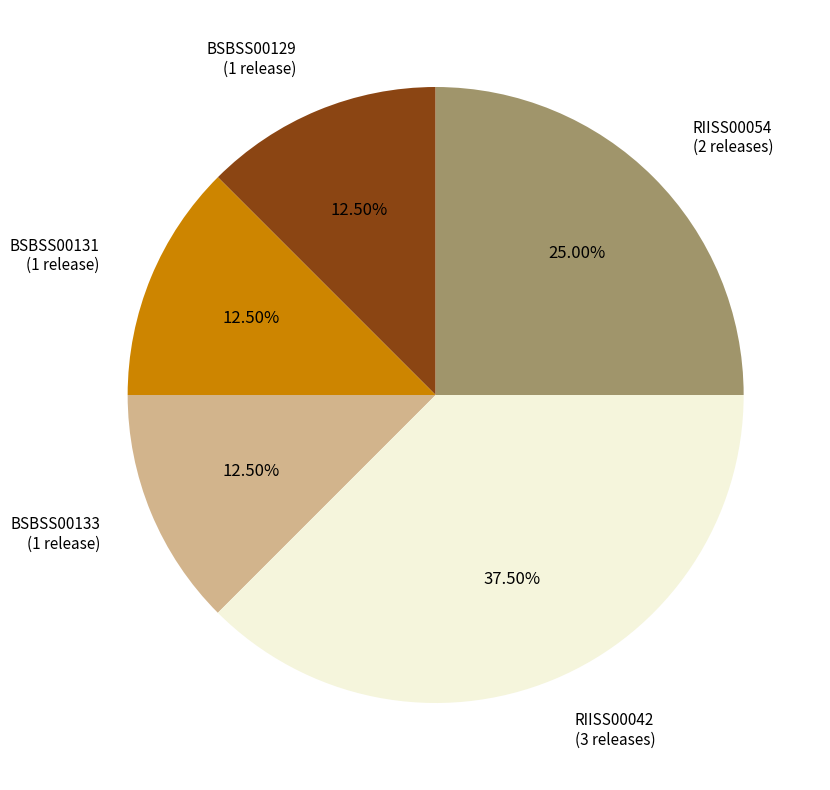

To the nearest percent, what portion does RIISS00054 represent?

25%